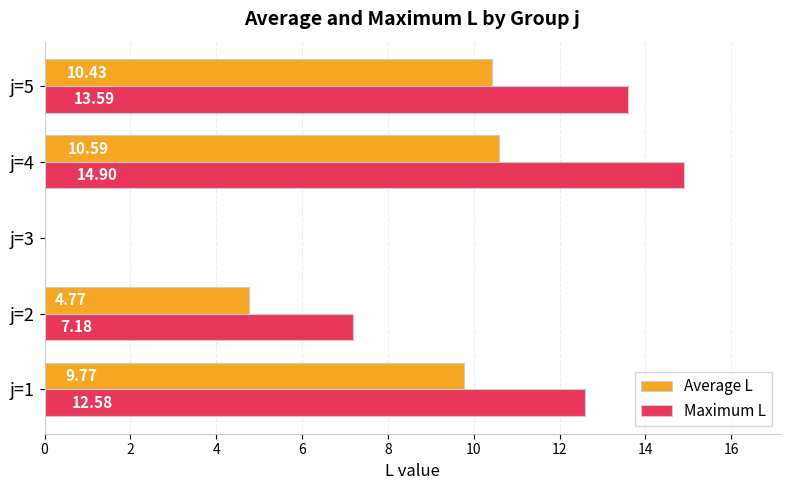

What is the sum of all Maximum L values?

48.2